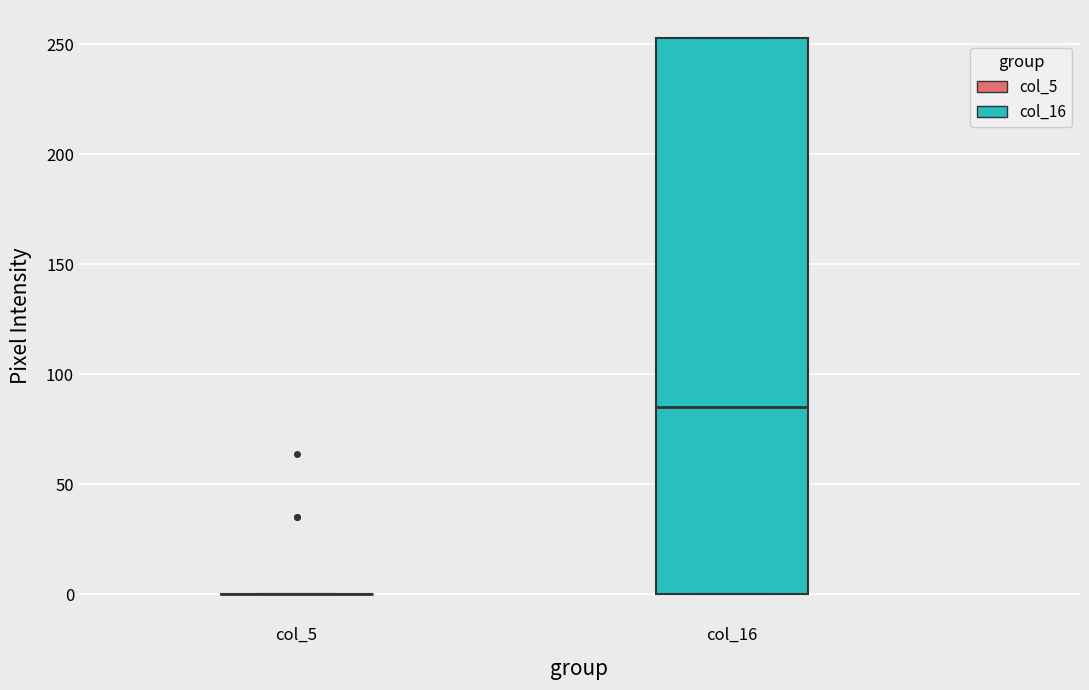

Which box is the tallest, from its lower edge to its upper edge?

col_16